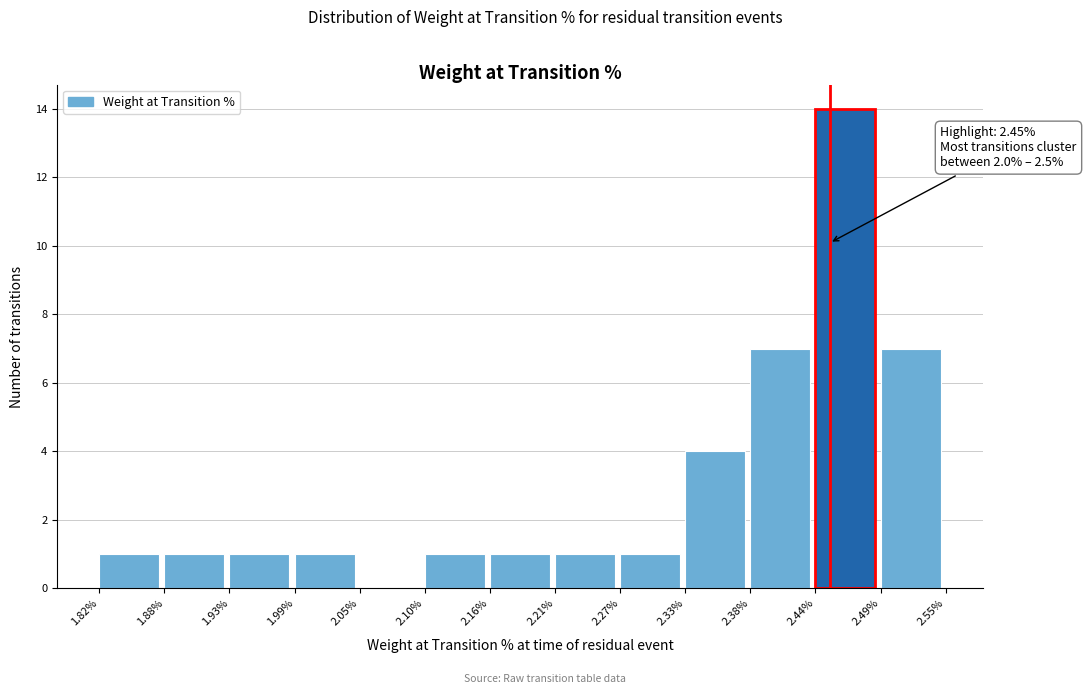

Which range on the x-axis has the tallest bar?

2.44% to 2.49%